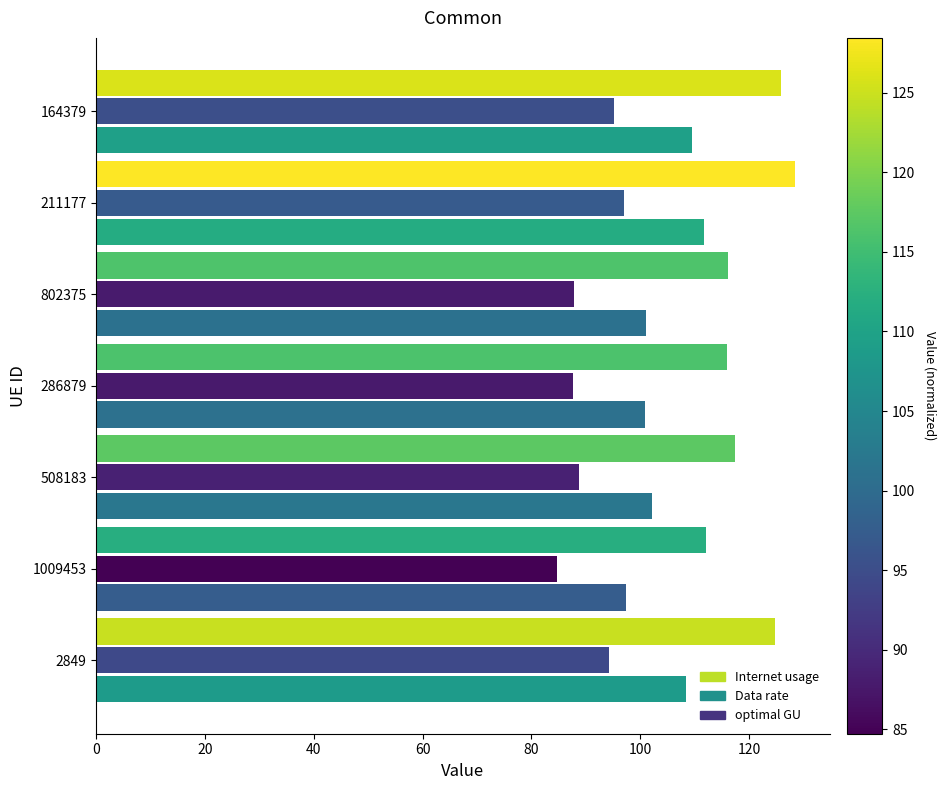

What is the total value across all series at 2849?

327.6